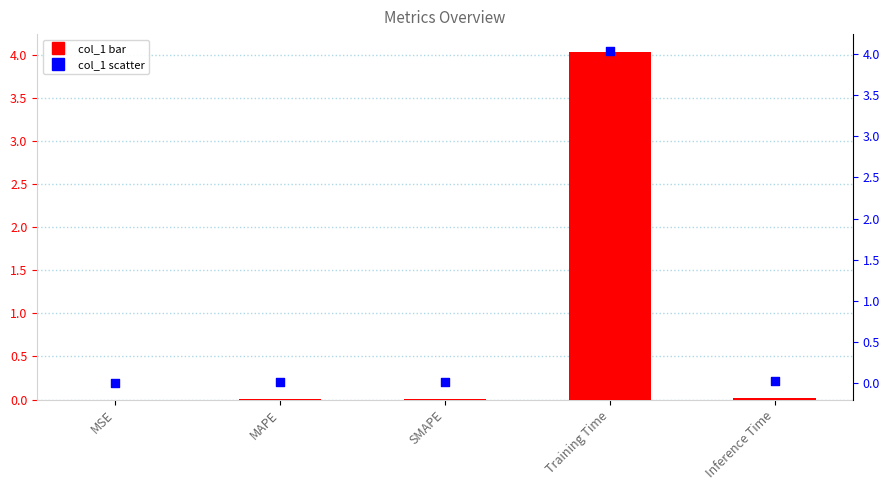

Is the value of col_1 (right) at Inference Time greater than the value of col_1 at Training Time?

No